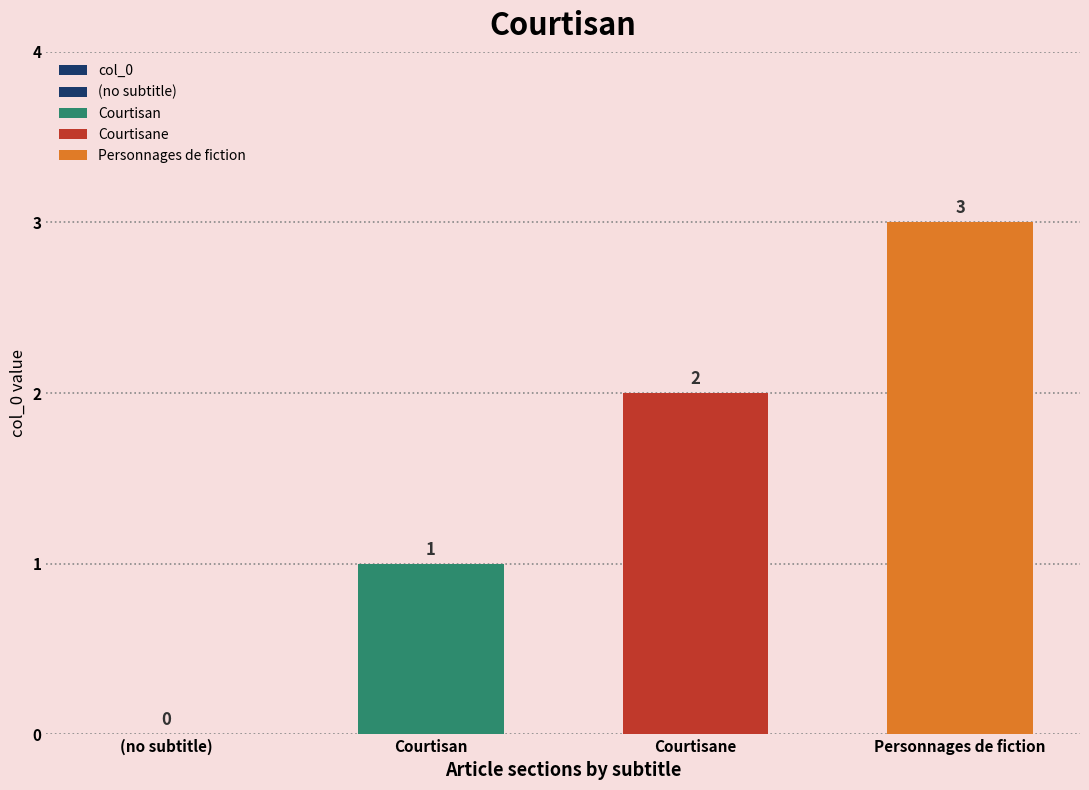

Reading left to right, transcribe all the data shown in this chart.

0	1	2	3